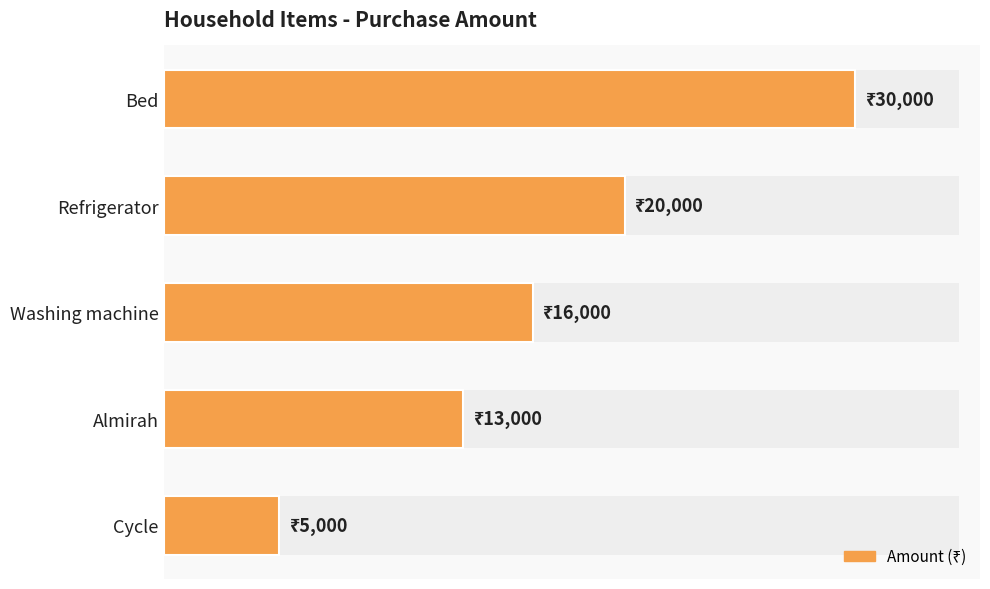

The value at Bed is 41246. True or false?

False